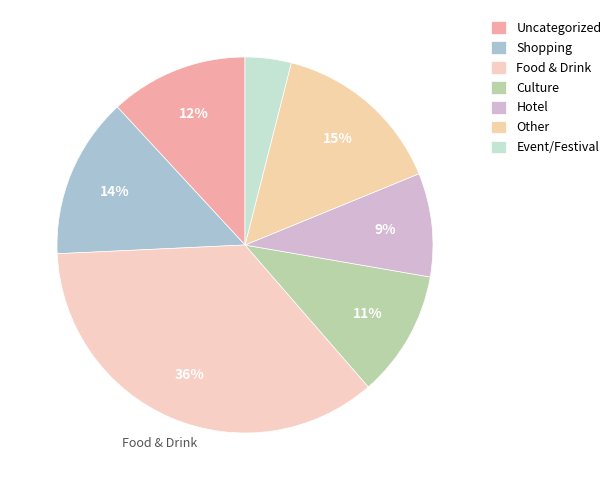

How many segments does this pie chart have?

7